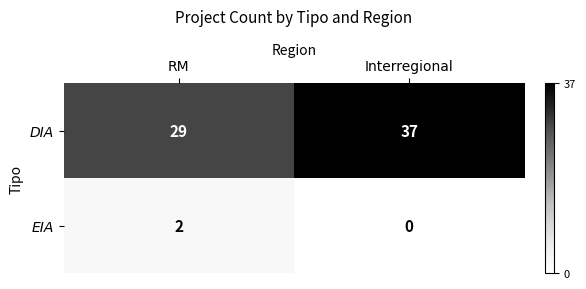

What is the greatest value displayed?

37